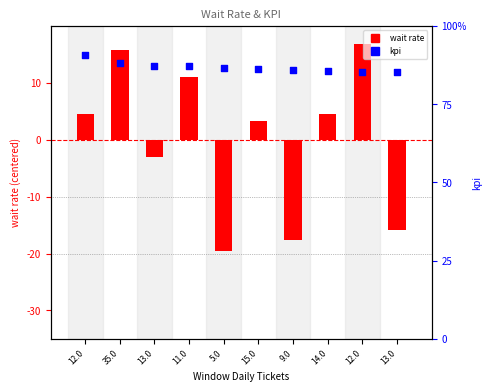

Which series reaches the minimum Y coordinate?

wait rate (centered)